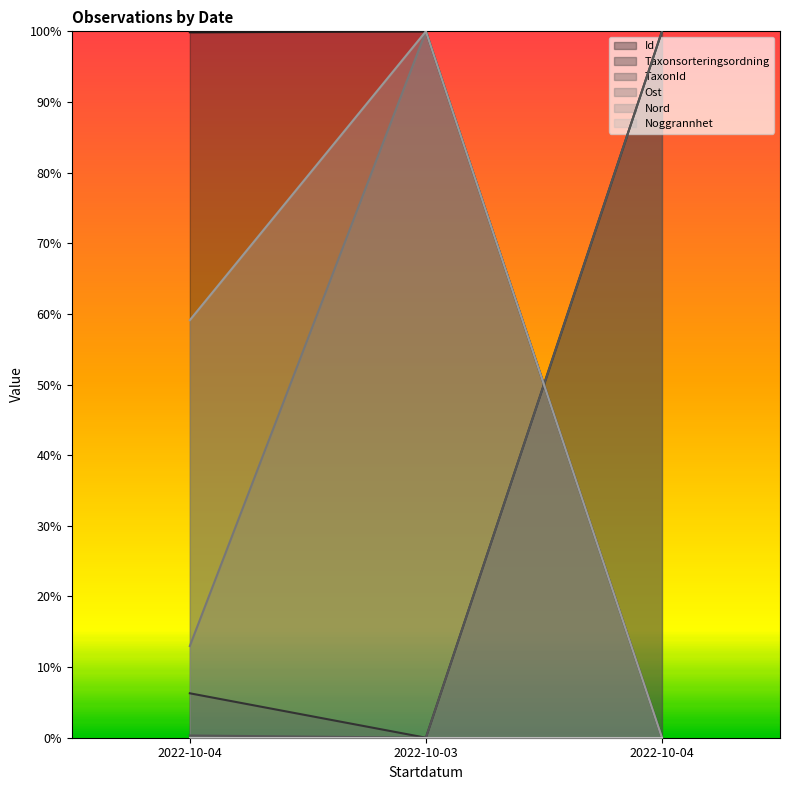

What is the maximum value for Id?

1.0